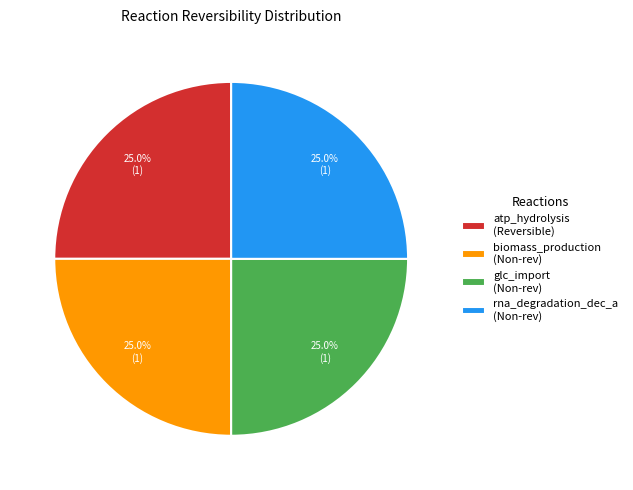

Approximately how many times larger is the value at glc_import (Non-rev) compared to atp_hydrolysis (Reversible)?

1.0